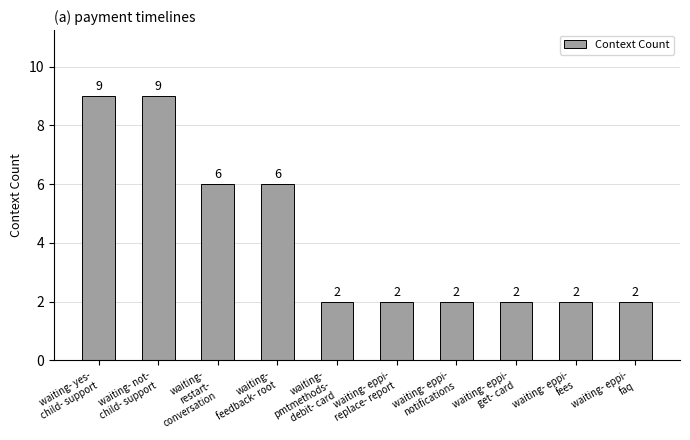

What is the value of the 1st bar from the left?

9